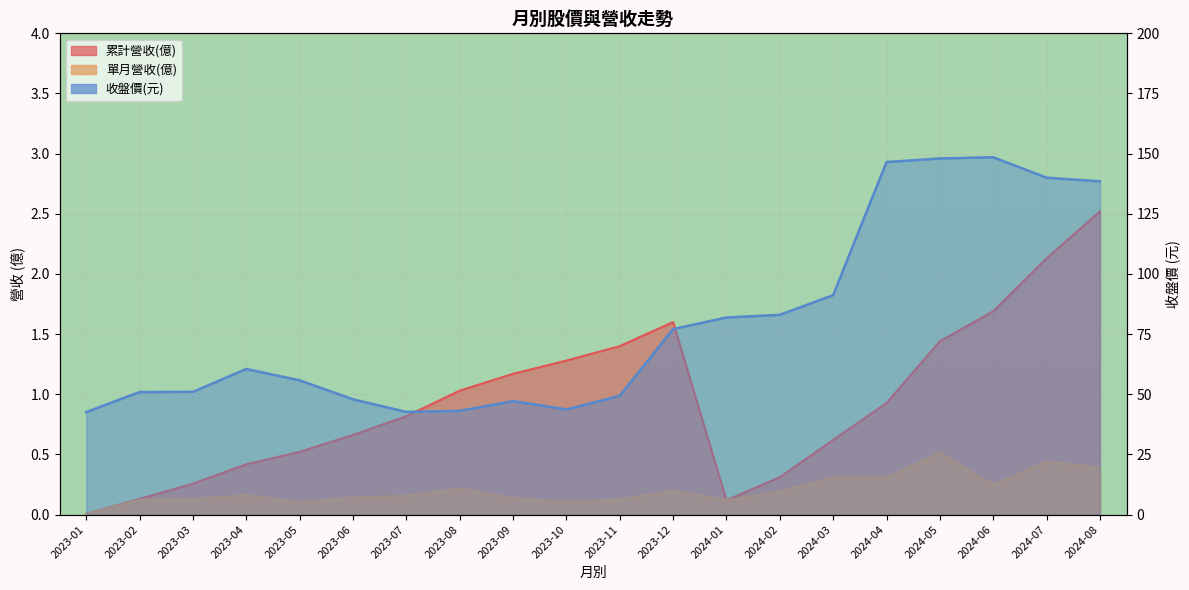

Reading left to right, extract all data points from this chart.

累計營收(億): 2023-01=0.0	2023-02=0.1	2023-03=0.3	2023-04=0.4	2023-05=0.5	2023-06=0.7	2023-07=0.8	2023-08=1.0	2023-09=1.2	2023-10=1.3	2023-11=1.4	2023-12=1.6	2024-01=0.1	2024-02=0.3	2024-03=0.6	2024-04=0.9	2024-05=1.4	2024-06=1.7	2024-07=2.1	2024-08=2.5
單月營收(億): 2023-01=0.0	2023-02=0.1	2023-03=0.1	2023-04=0.2	2023-05=0.1	2023-06=0.1	2023-07=0.2	2023-08=0.2	2023-09=0.1	2023-10=0.1	2023-11=0.1	2023-12=0.2	2024-01=0.1	2024-02=0.2	2024-03=0.3	2024-04=0.3	2024-05=0.5	2024-06=0.2	2024-07=0.4	2024-08=0.4
收盤價: 2023-01=42.6	2023-02=50.9	2023-03=51.0	2023-04=60.5	2023-05=55.8	2023-06=47.9	2023-07=42.6	2023-08=43.1	2023-09=47.1	2023-10=43.7	2023-11=49.4	2023-12=77.1	2024-01=81.9	2024-02=83.0	2024-03=91.2	2024-04=146.5	2024-05=148.0	2024-06=148.5	2024-07=140.0	2024-08=138.5